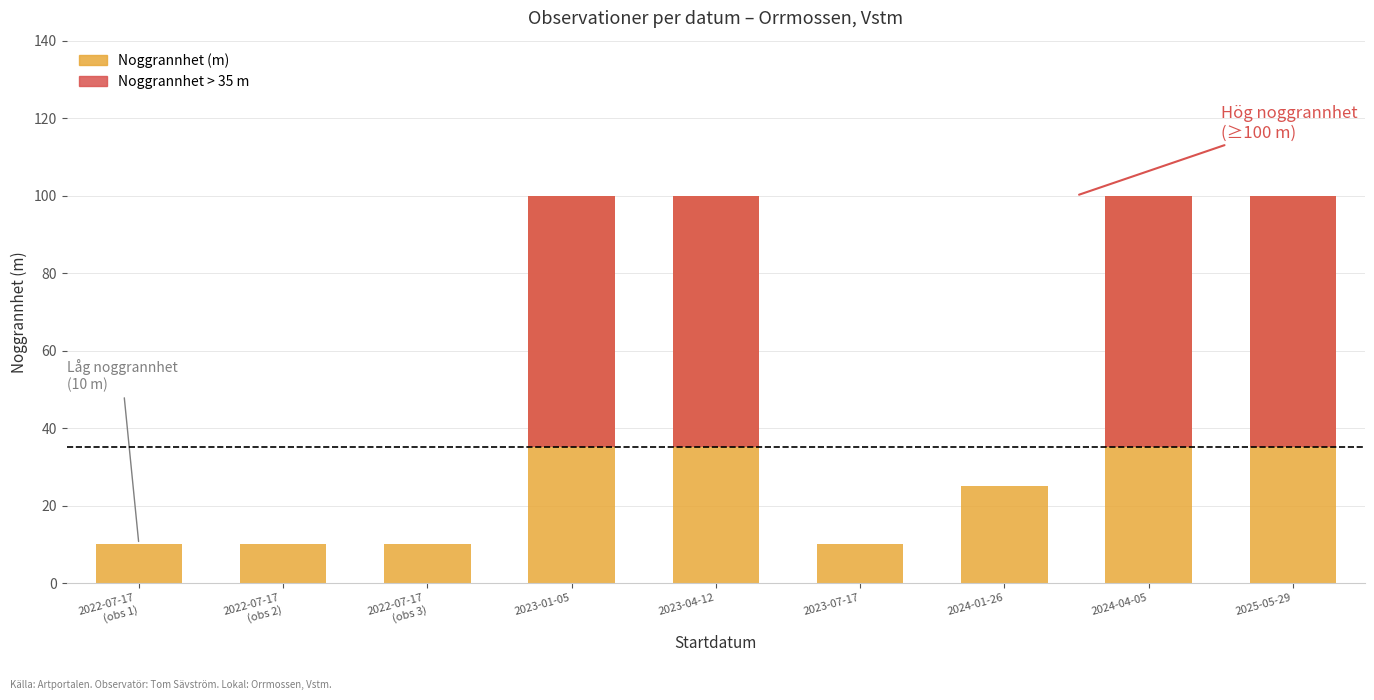

What is the value of the Över tröskel (Noggrannhet > 35) bar at the 4th from the left?

65